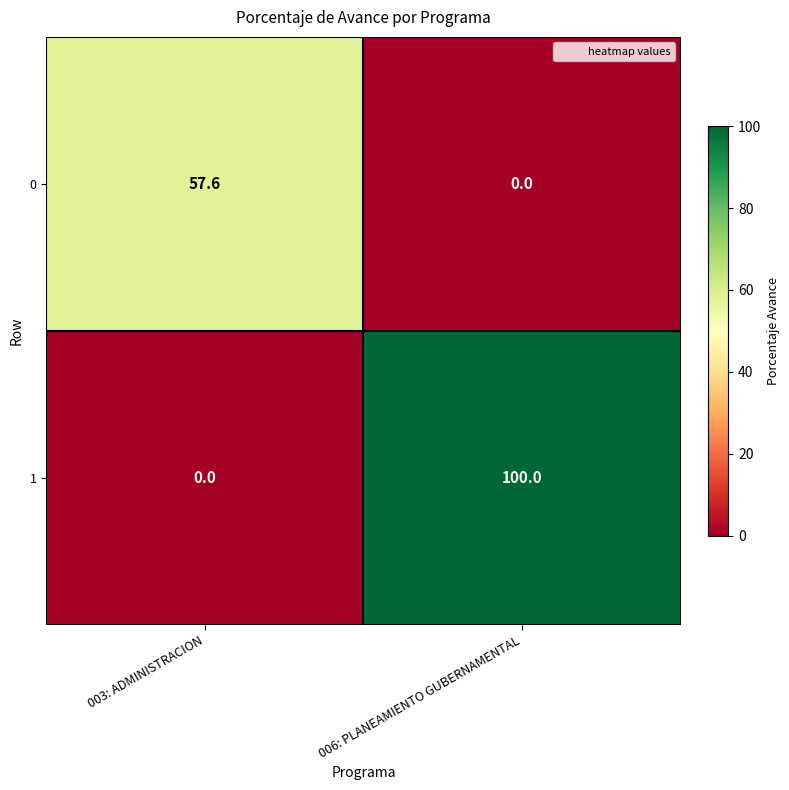

Count the number of data series in this chart.

2